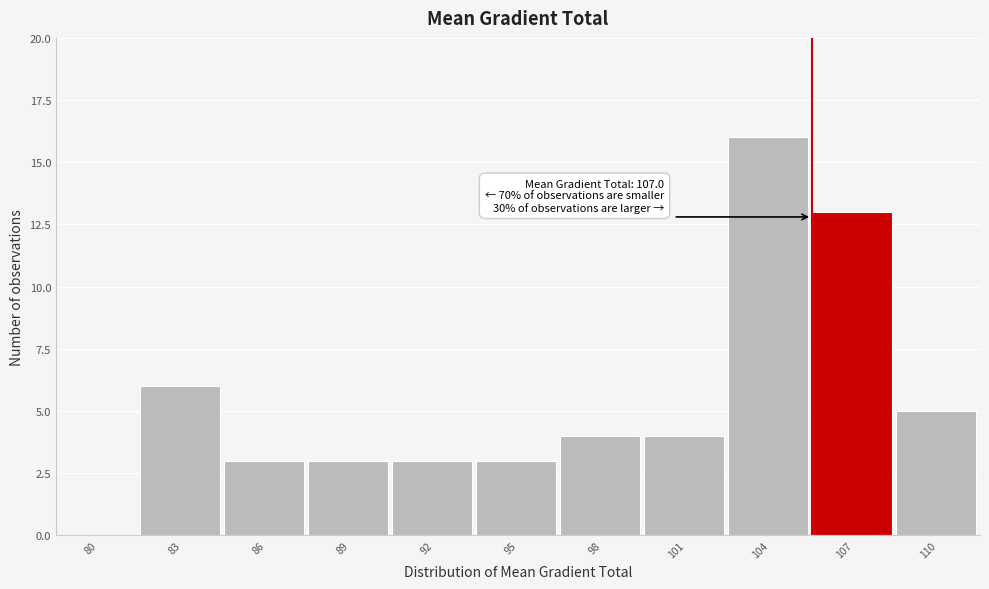

The chart shows a value of 3 at 98. True or false?

False